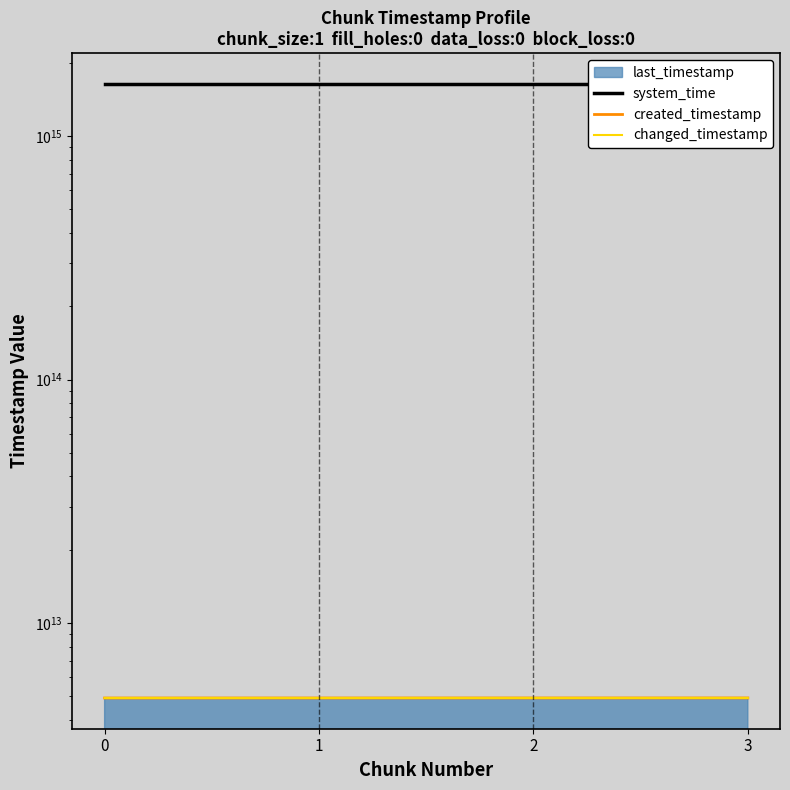

What is the difference between the highest and lowest values at 1?

1633796534257388